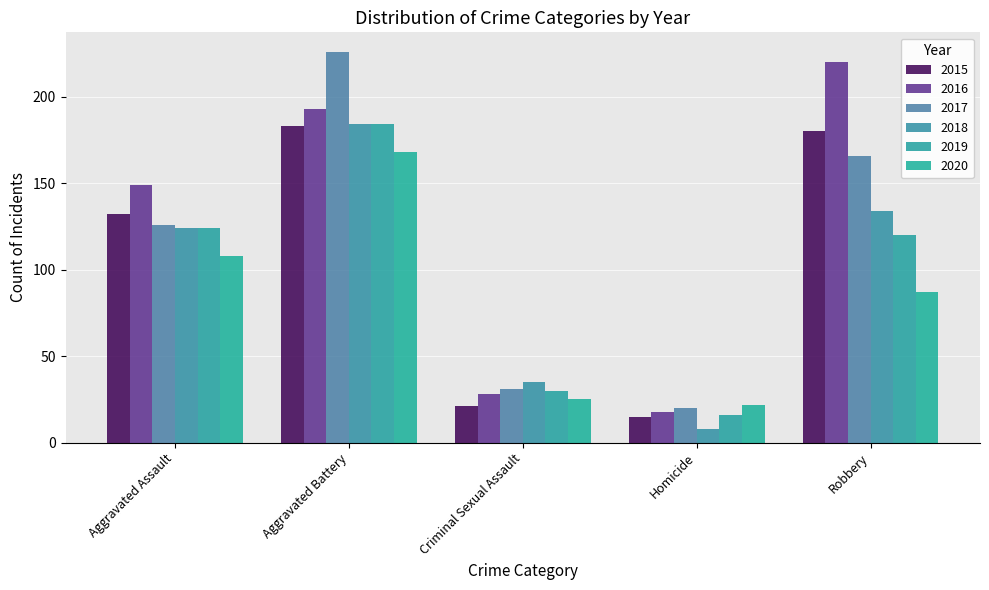

The value of 2020 at Aggravated Battery is 168. True or false?

True